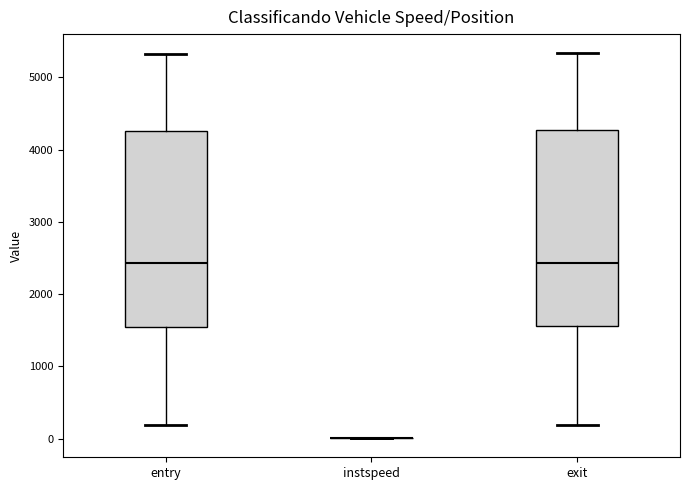

Where is the upper edge of the box for entry on the y-axis? The values are not printed on the chart, so give them approximately, as read against the axis.

4300